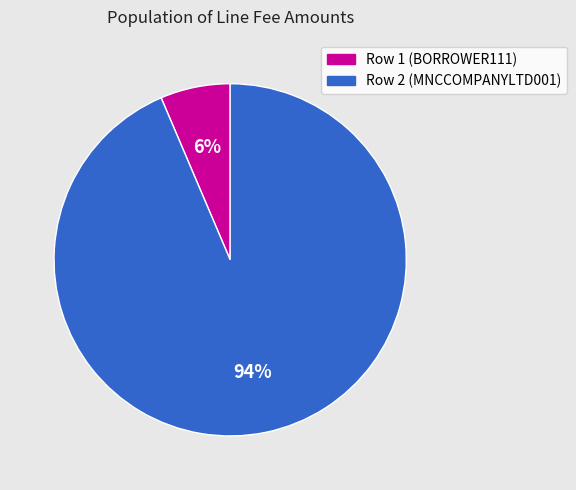

Is it true that Row 1 (BORROWER111) is 19% of the pie?

False